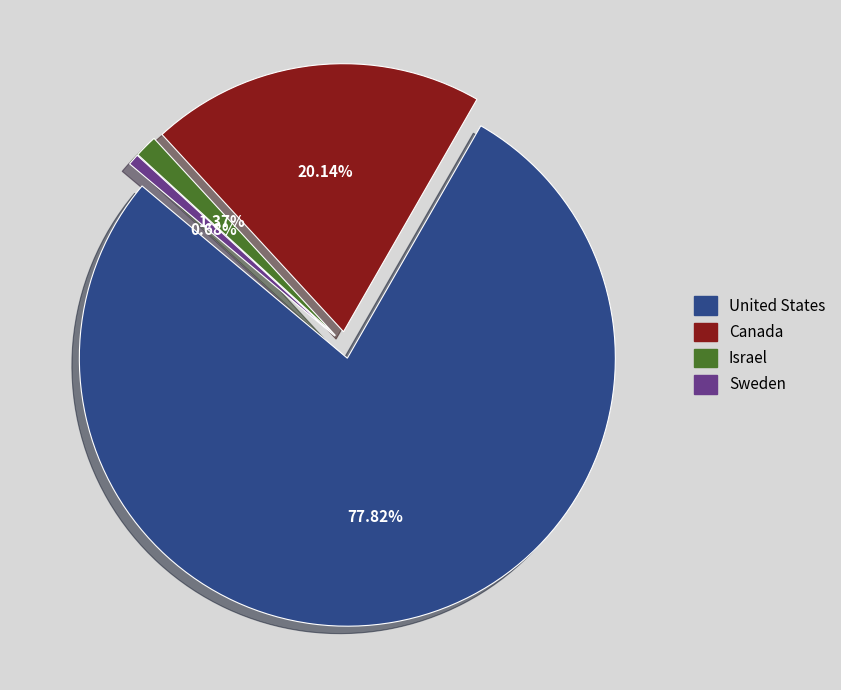

Count the number of slices in the pie.

4